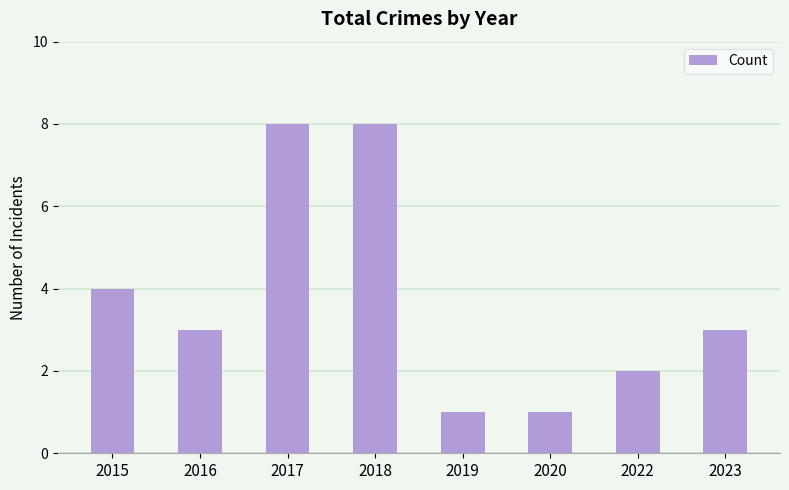

What is the smallest value displayed?

1